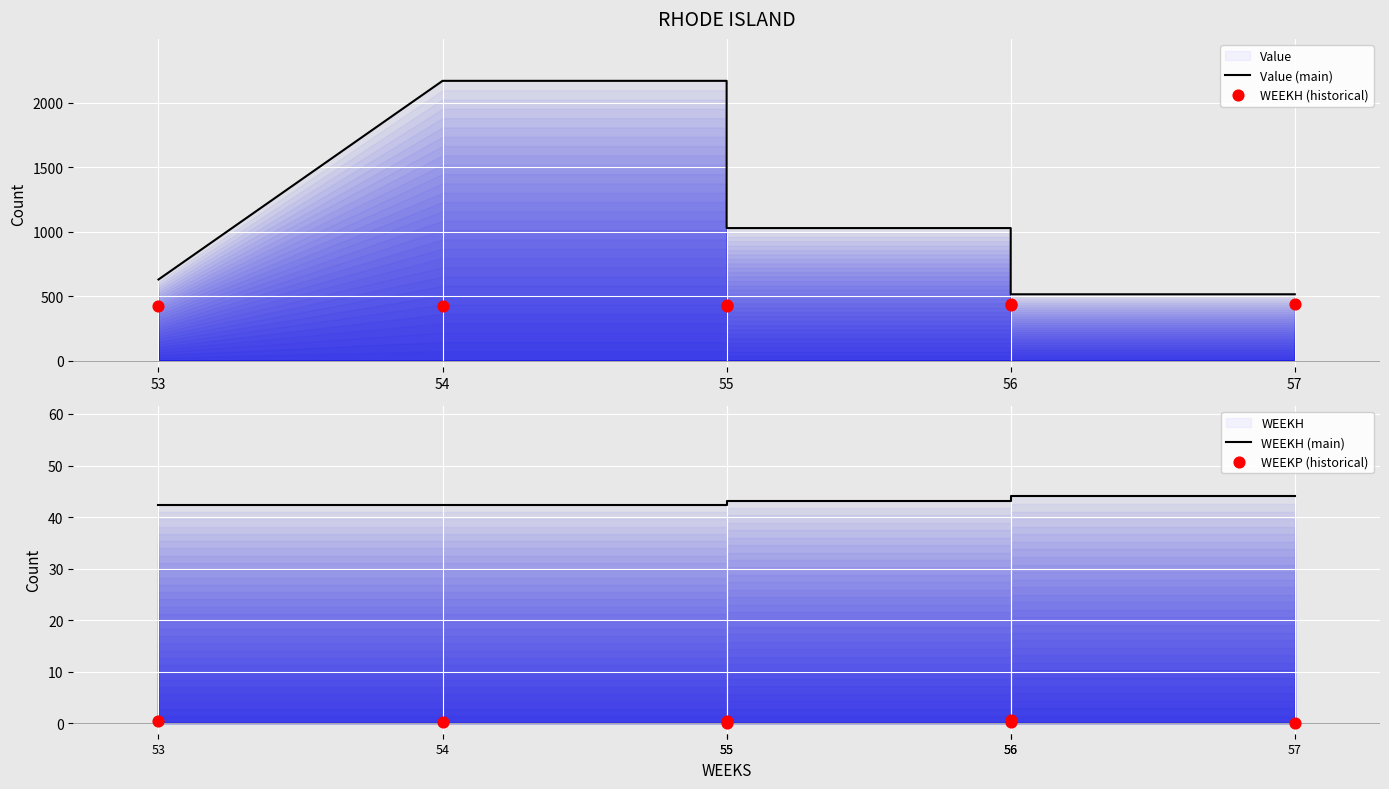

Is the value of WEEKP (historical) at 54 greater than the value of WEEKH (historical) at 56?

No